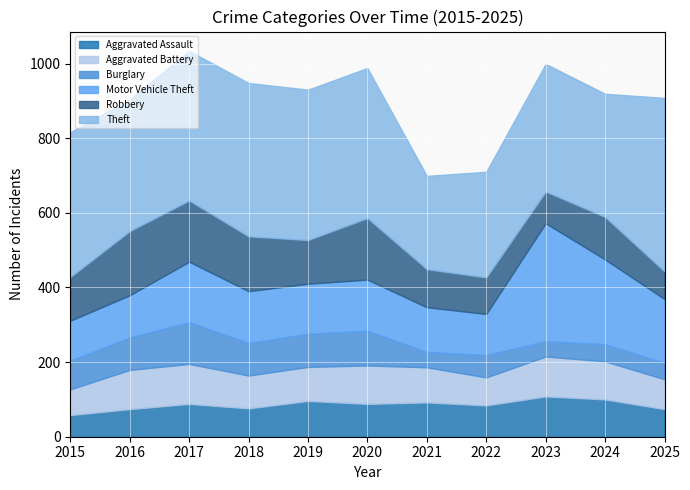

At which category does Robbery reach its first local valley?

2019